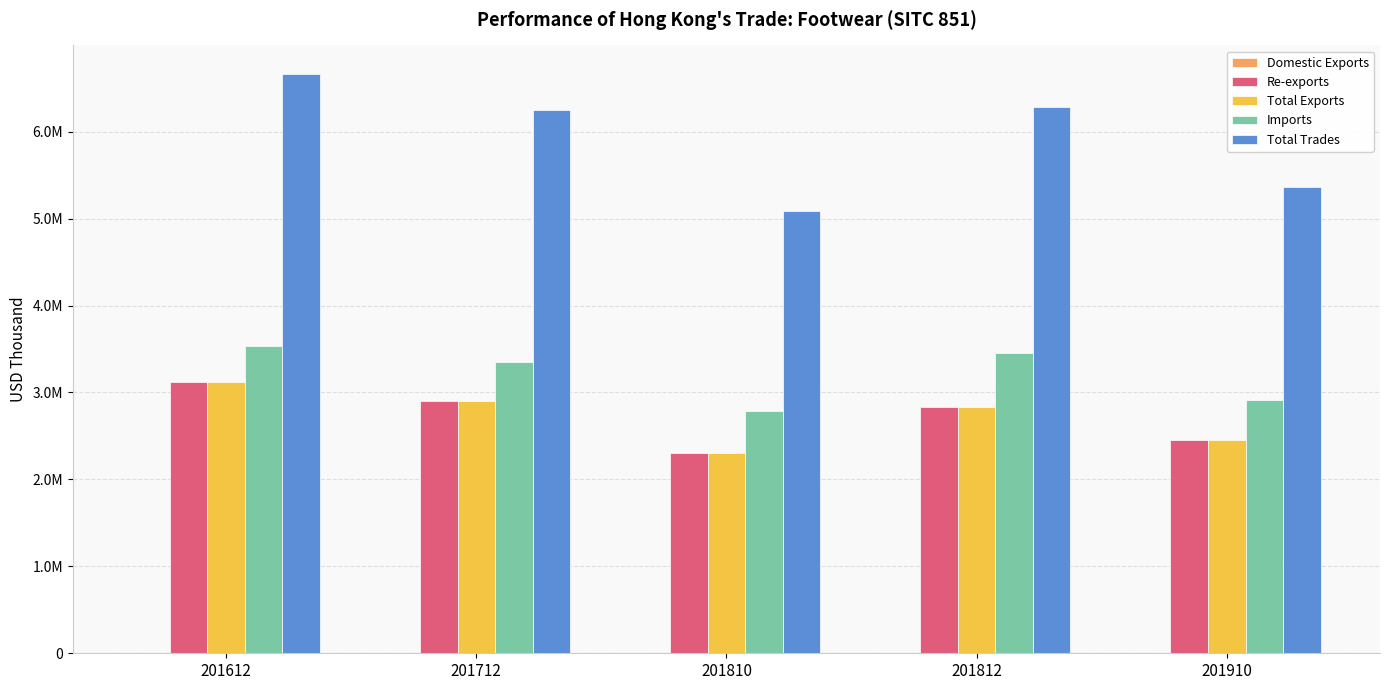

Which series has the largest total across all categories?

Total Trades